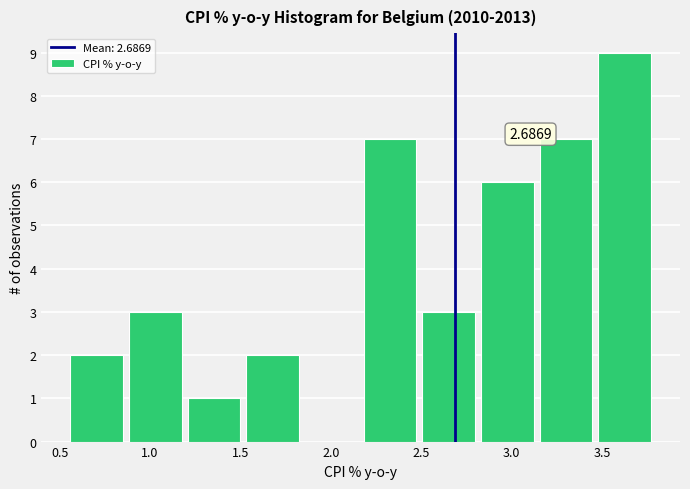

Over which range of the x-axis is the bar tallest?

3.50 to 3.80